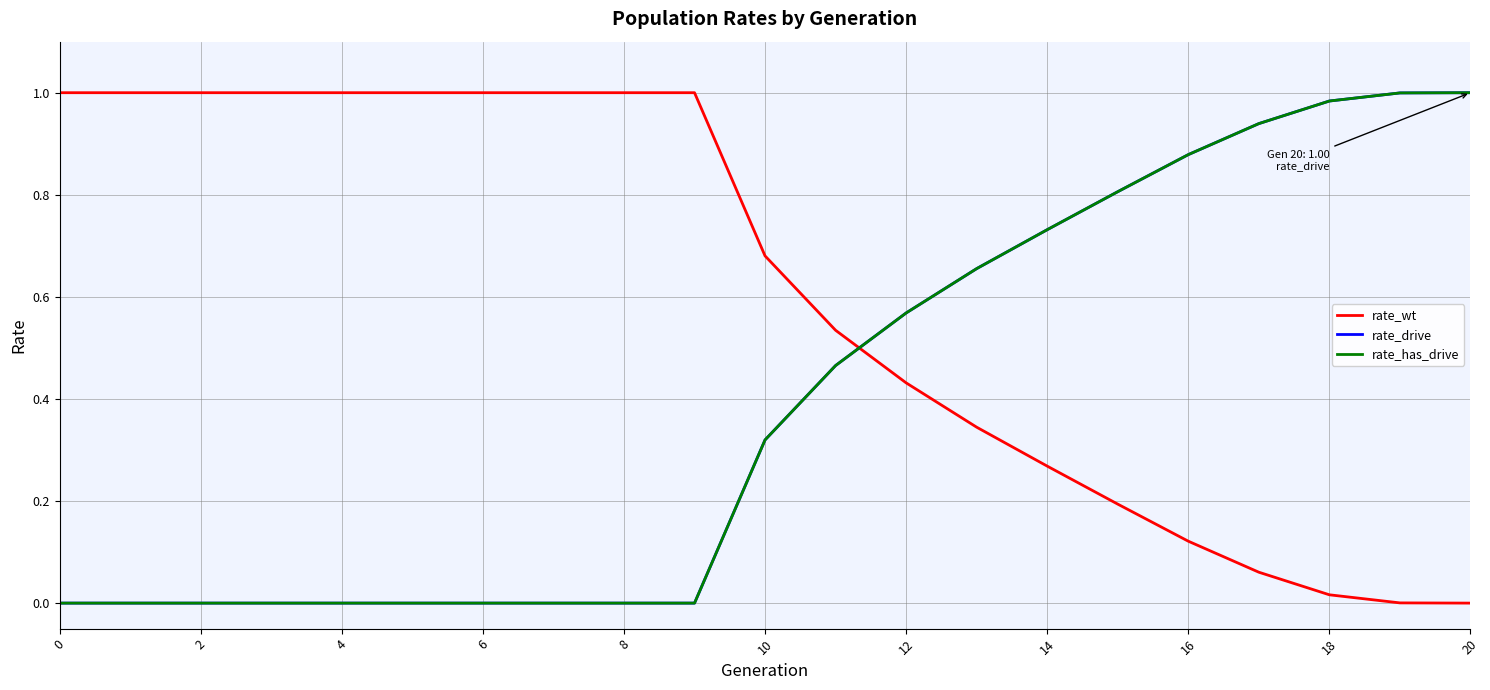

How many lines are shown in the chart?

3